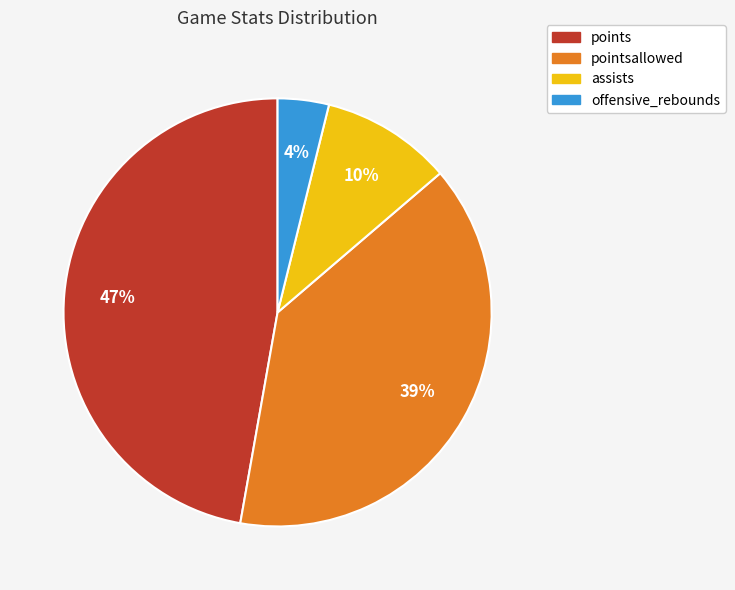

How many segments does this pie chart have?

4